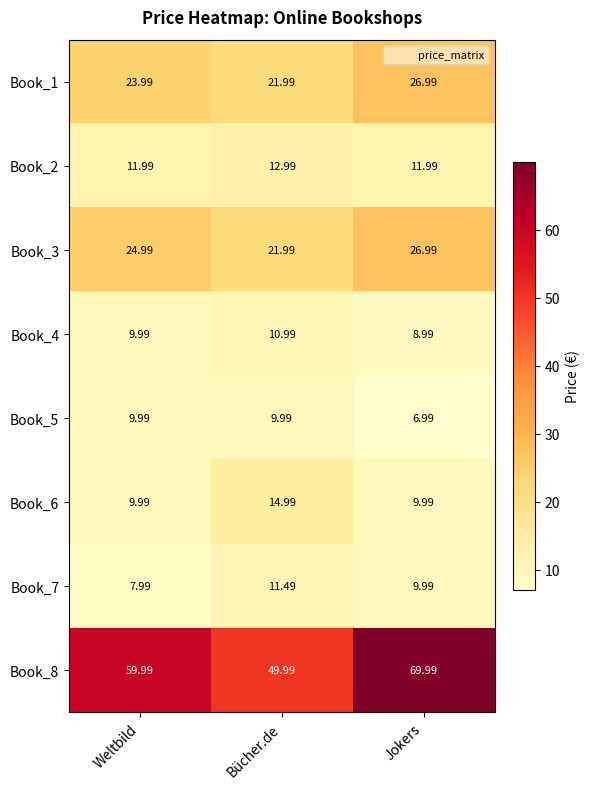

What is the maximum value shown in the chart?

70.0